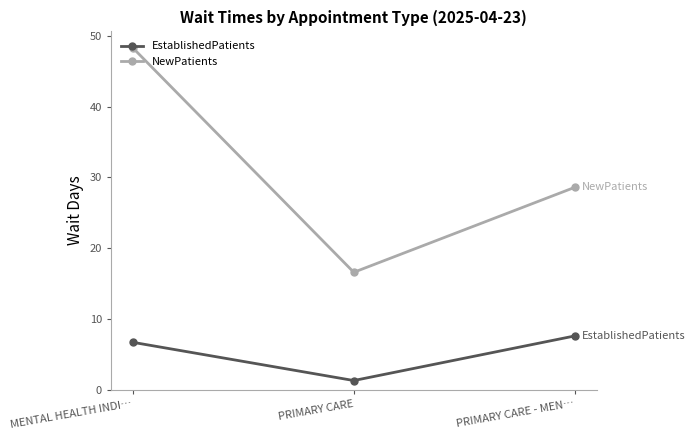

What position from the right is PRIMARY CARE - MEN…?

1